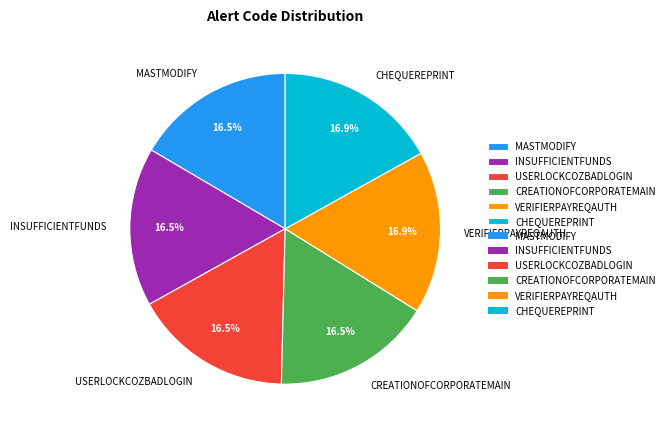

Approximately how many times larger is the value at MASTMODIFY compared to VERIFIERPAYREQAUTH?

1.0